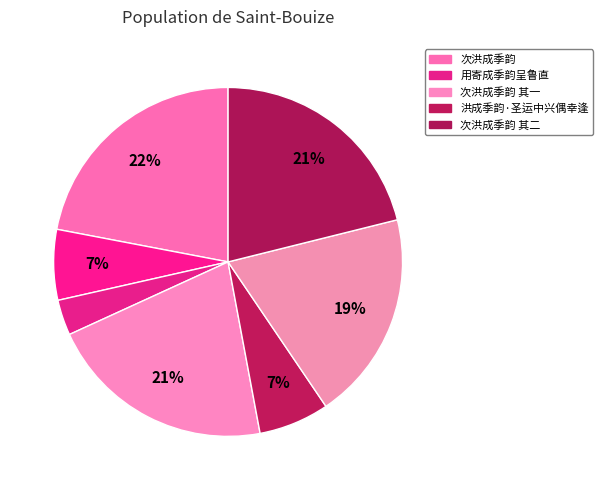

How many slices are in this pie chart?

7